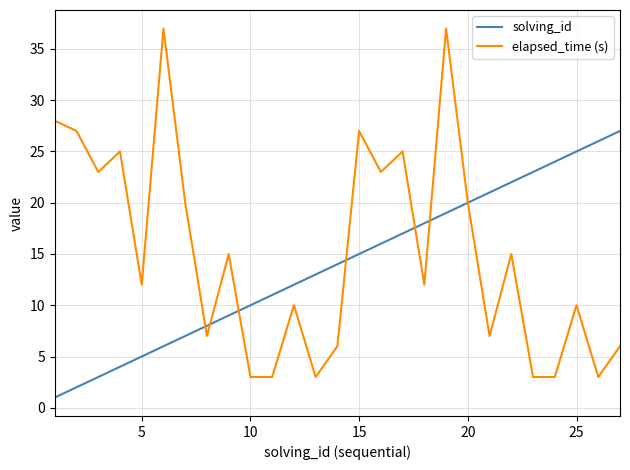

Rank the series by their maximum value, from highest to lowest.

elapsed_time (s), solving_id